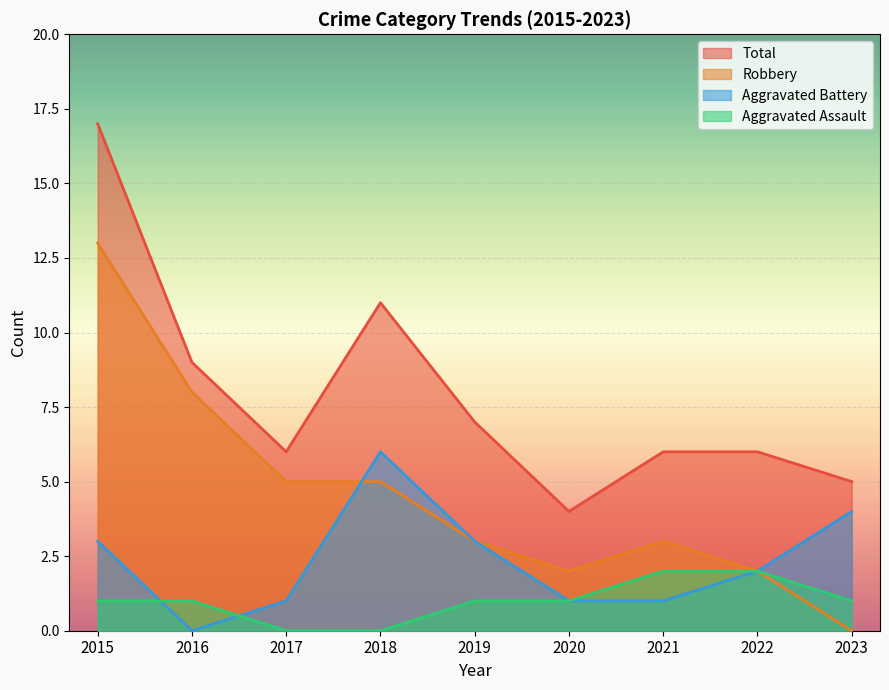

Reading left to right, transcribe all the data shown in this chart.

Aggravated Assault: 2015=1	2016=1	2017=0	2018=0	2019=1	2020=1	2021=2	2022=2	2023=1
Aggravated Battery: 2015=3	2016=0	2017=1	2018=6	2019=3	2020=1	2021=1	2022=2	2023=4
Robbery: 2015=13	2016=8	2017=5	2018=5	2019=3	2020=2	2021=3	2022=2	2023=0
Total: 2015=17	2016=9	2017=6	2018=11	2019=7	2020=4	2021=6	2022=6	2023=5